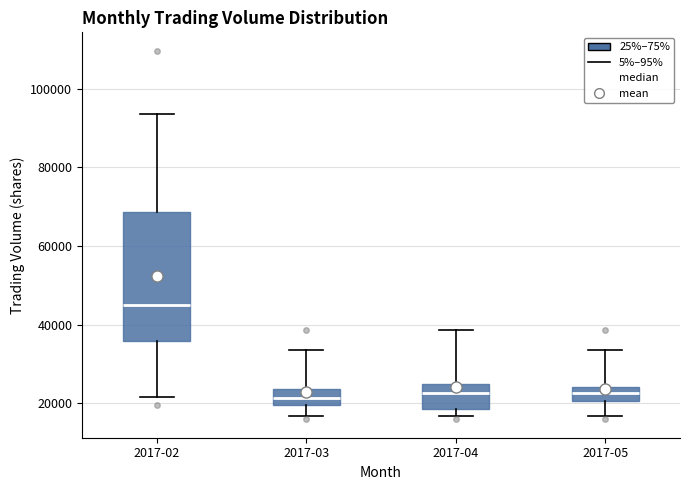

Where is the upper edge of the box for 2017-04 on the y-axis? The values are not printed on the chart, so give them approximately, as read against the axis.

26000